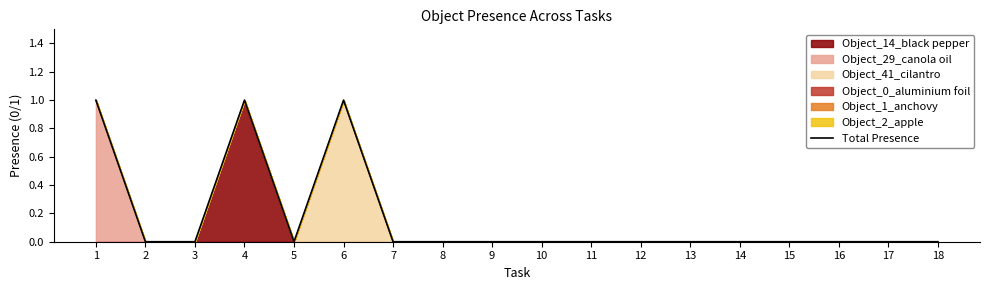

Rank the categories by value from lowest to highest.

2, 3, 5, 7, 8, 9, 10, 11, 12, 13, 14, 15, 16, 17, 18, 1, 4, 6